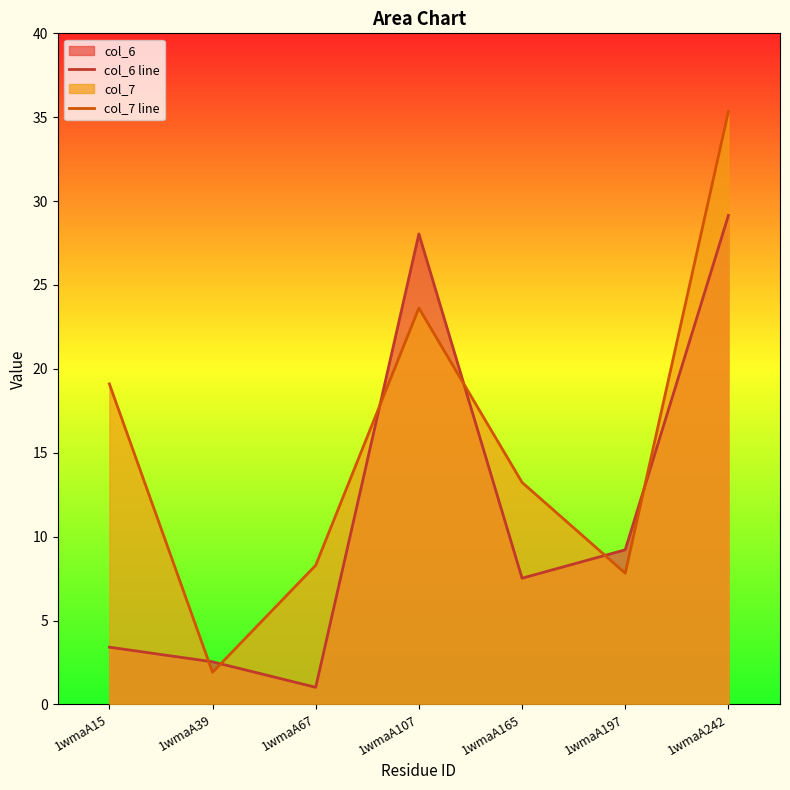

What is the smallest value displayed?

1.0